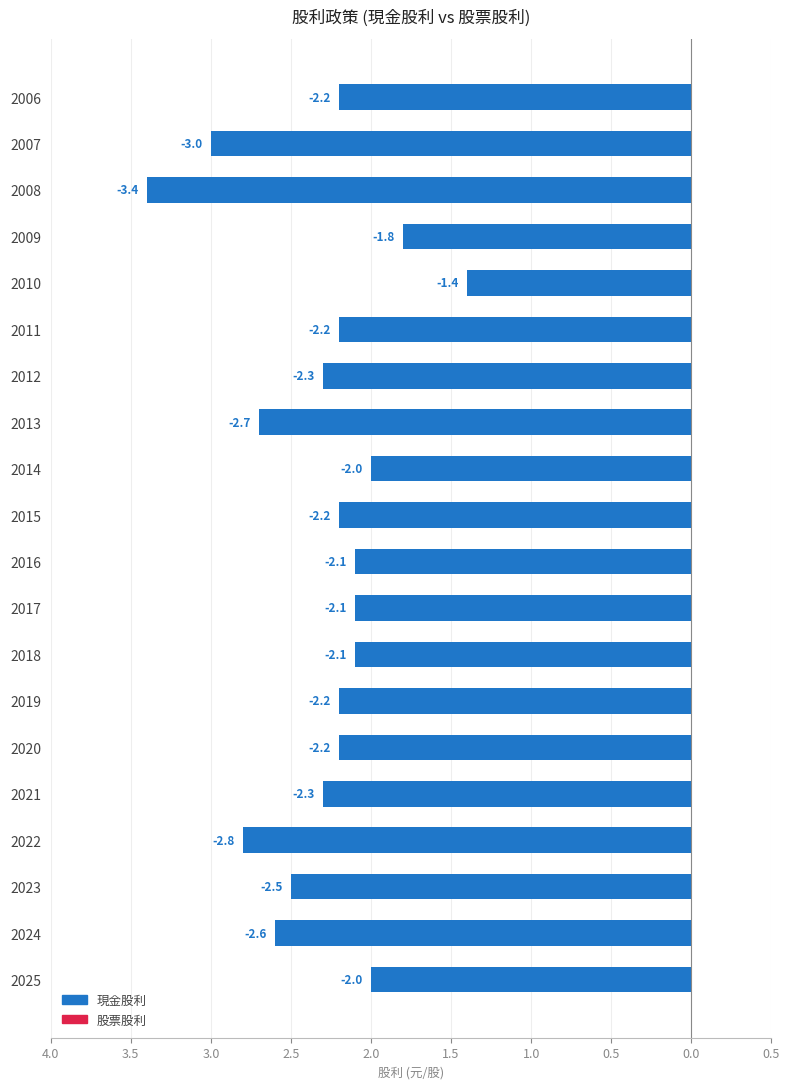

Are the bars horizontal?

Yes